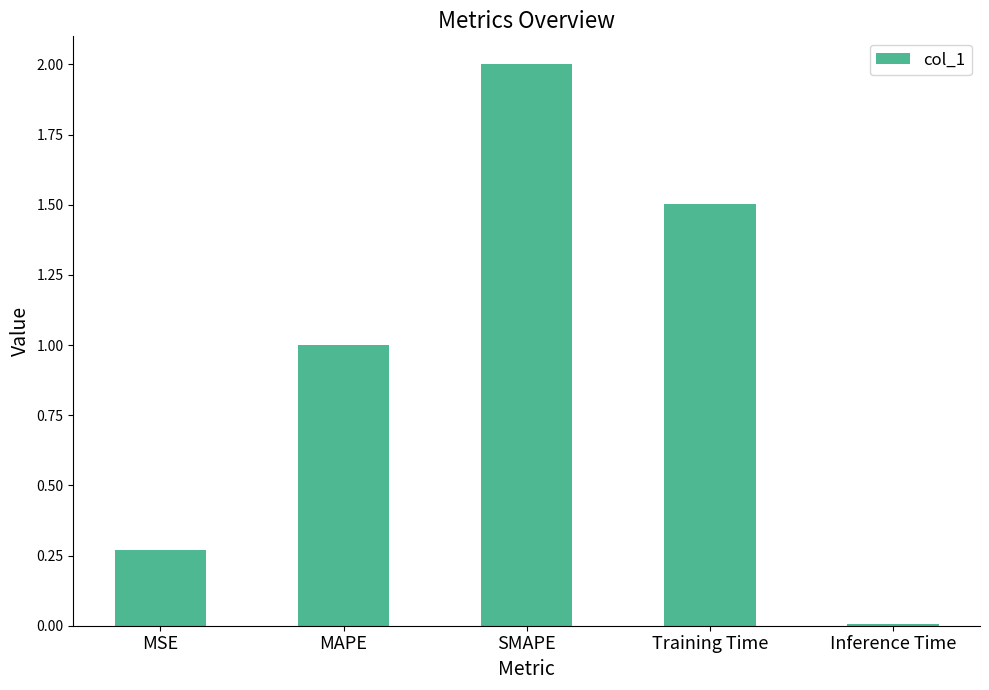

What is the average value?

1.0